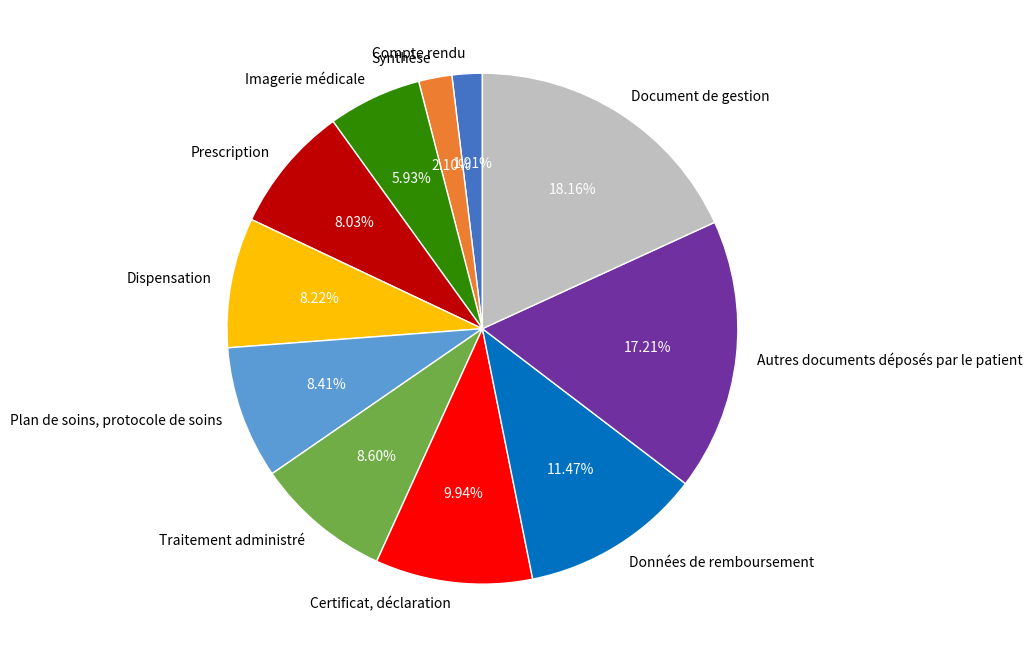

How many slices are in this pie chart?

11